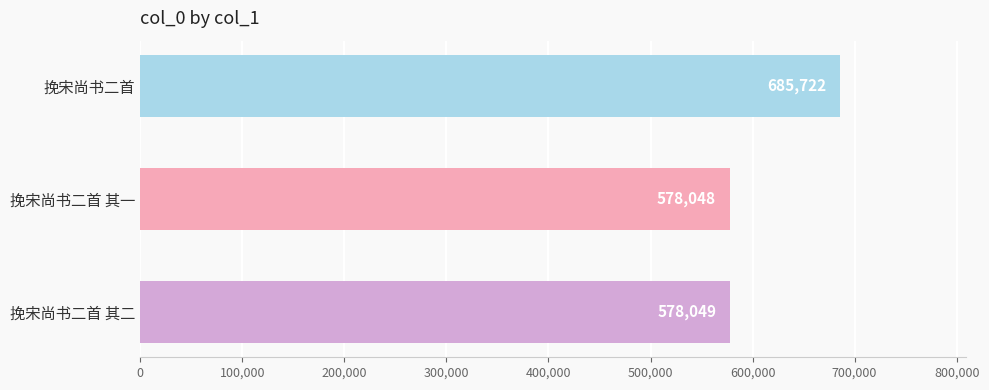

List the labels in order of value, smallest first.

挽宋尚书二首 其一, 挽宋尚书二首 其二, 挽宋尚书二首